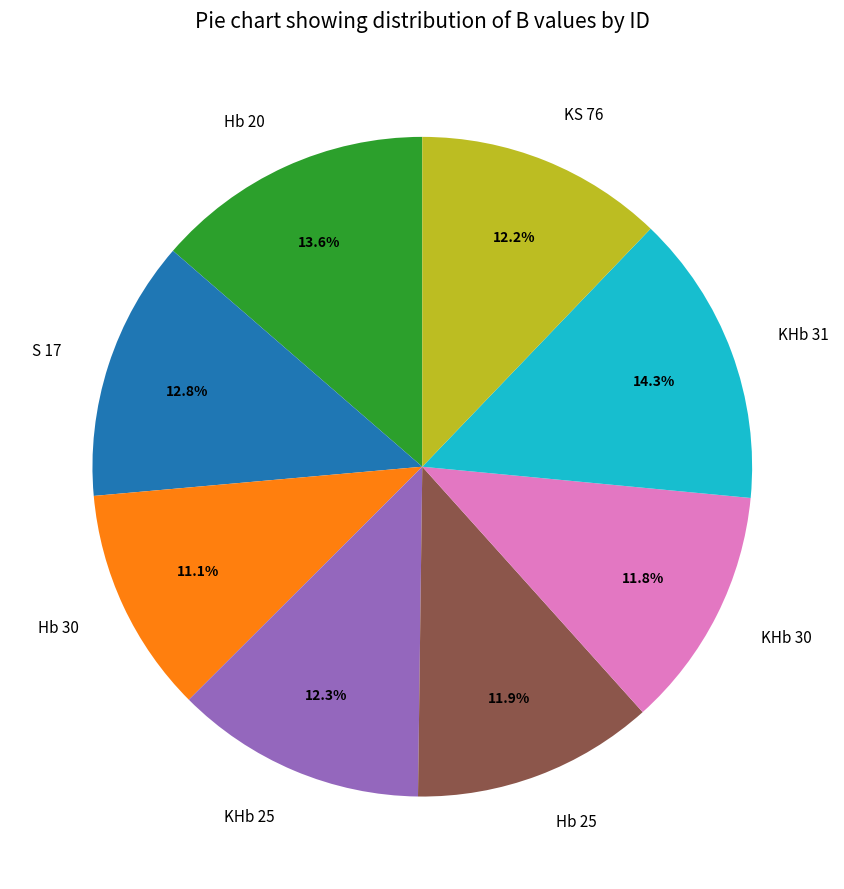

The Hb 20 slice represents 14% of the pie. True or false?

True